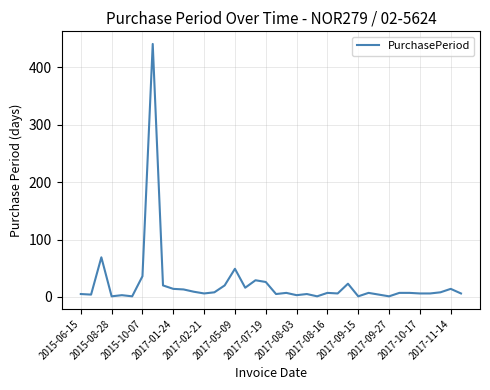

What is the greatest value displayed?

441